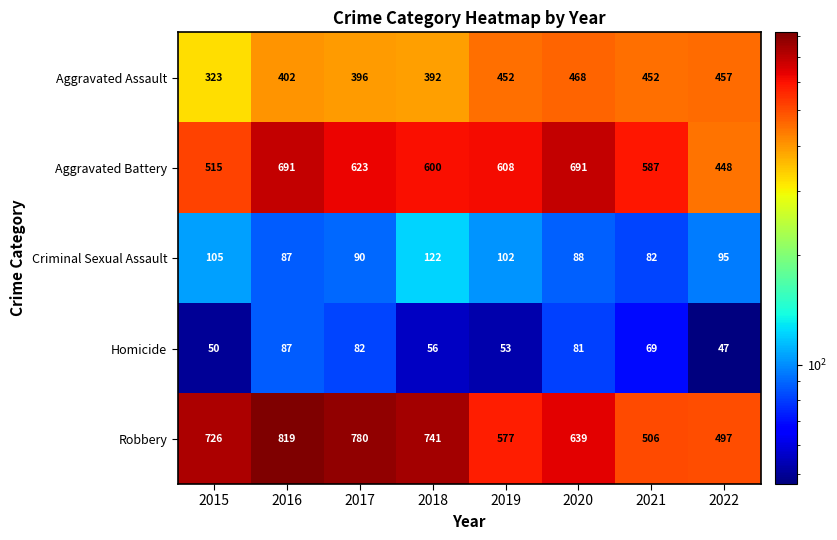

At how many categories does at least one series exceed 348?

8